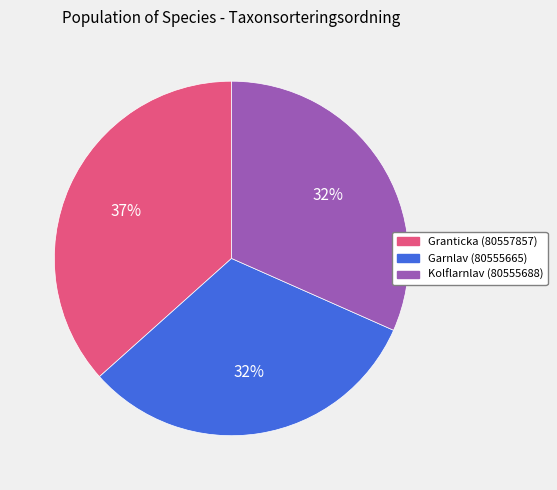

Is there a majority slice in this chart?

No